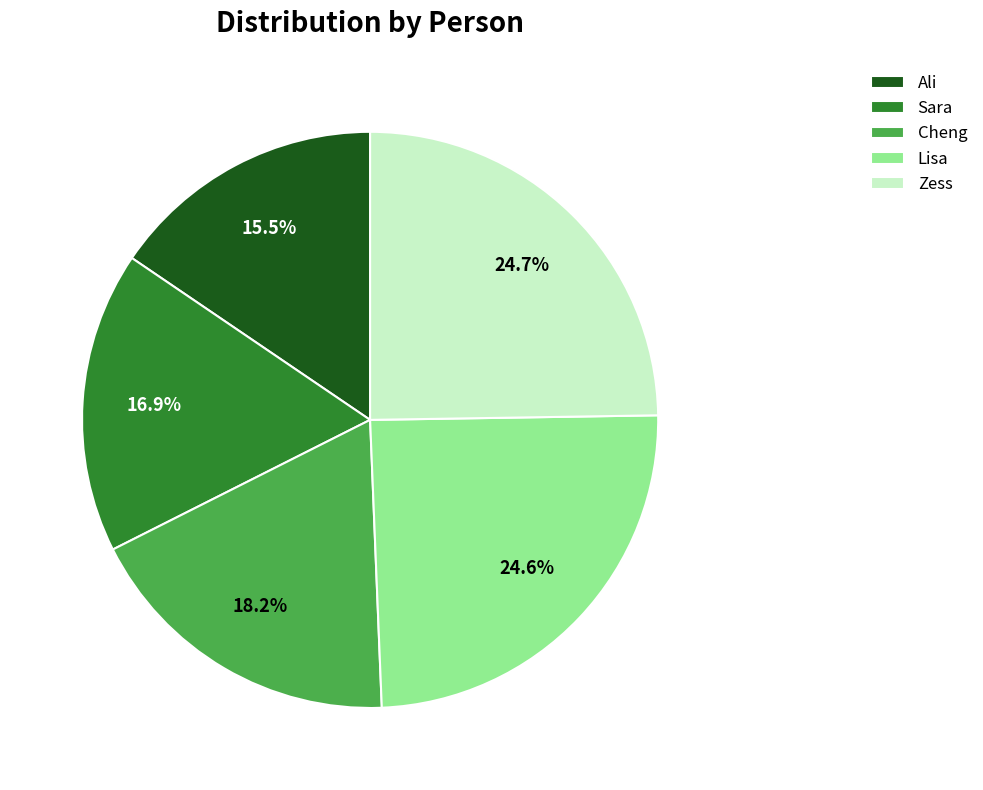

To the nearest percent, what is the difference between the Sara and Lisa slice percentages?

8%